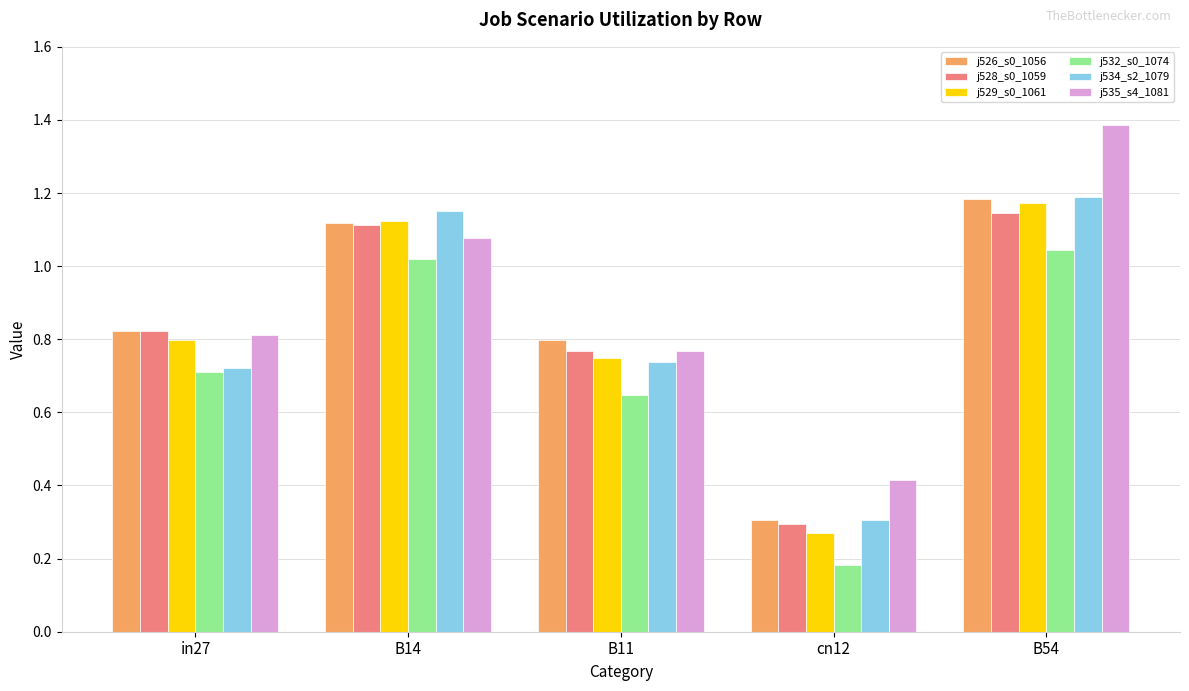

How many bars are there in total?

30